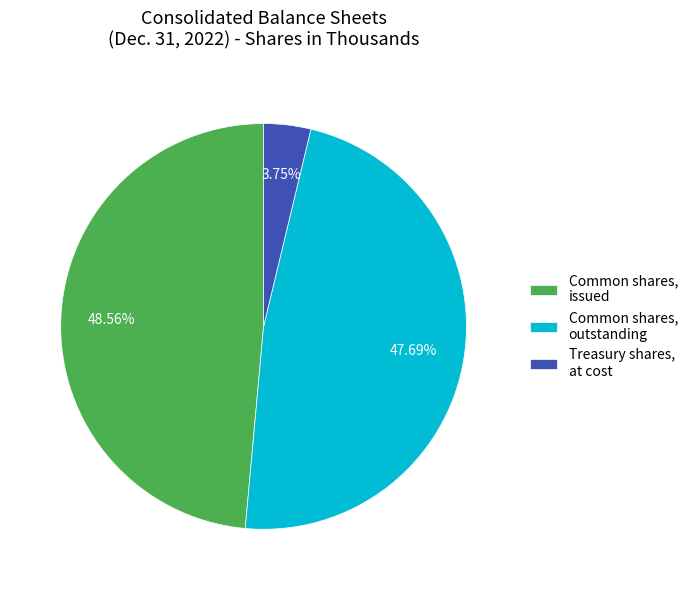

How many segments does this pie chart have?

3